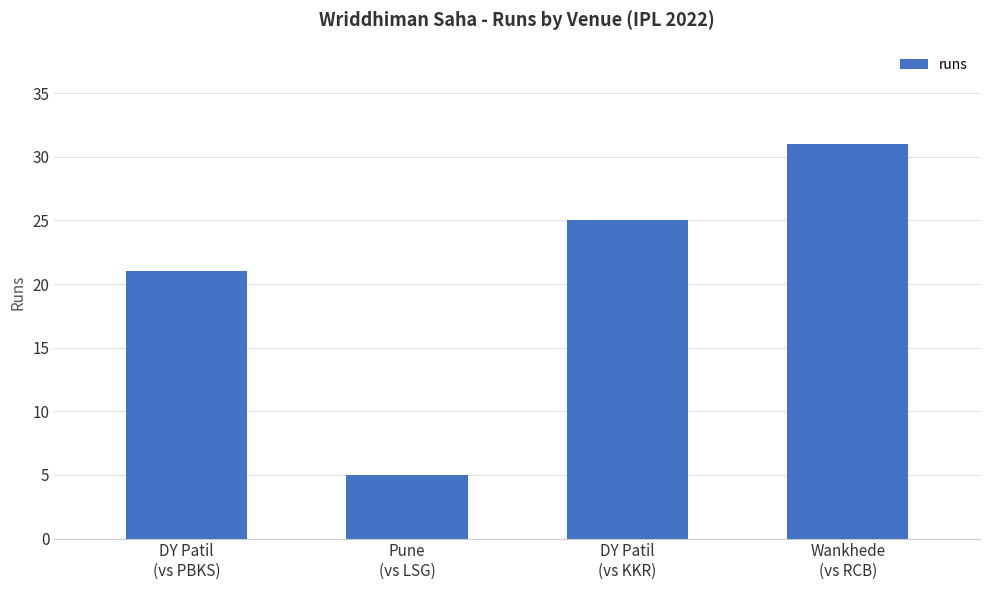

List the labels in order of value, largest first.

Wankhede
(vs RCB), DY Patil
(vs KKR), DY Patil
(vs PBKS), Pune
(vs LSG)